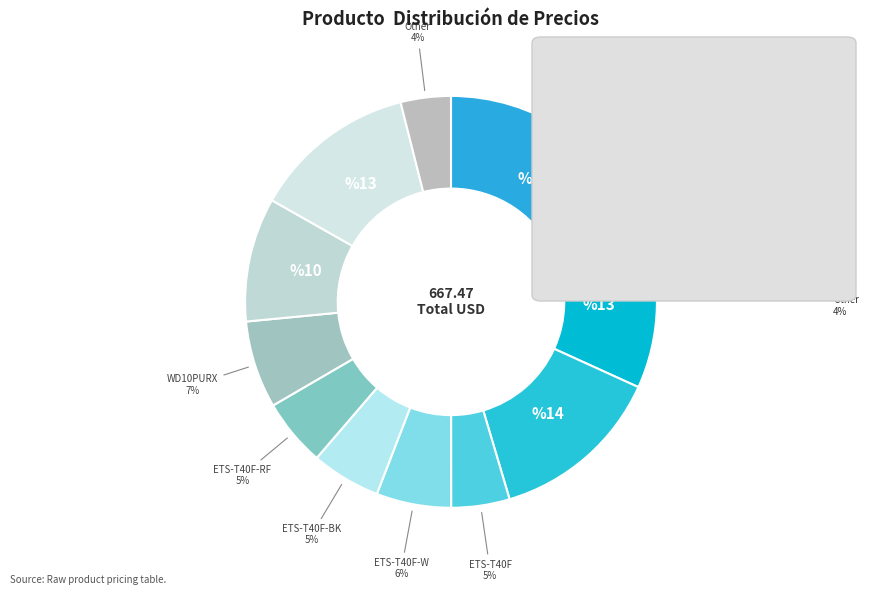

What percentage is the ETS-T40F-RF slice, to the nearest percent?

5%